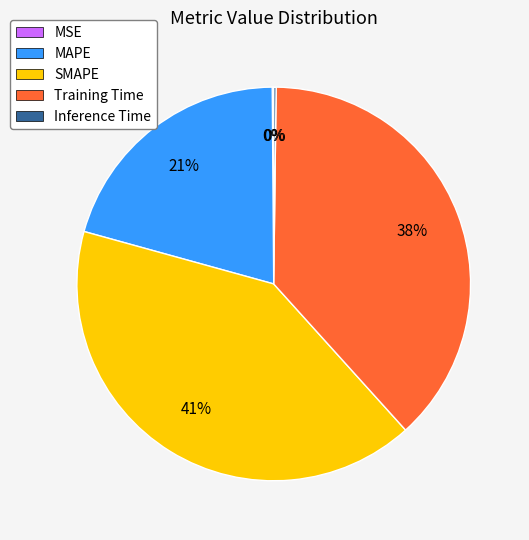

What percentage is the MAPE slice, to the nearest percent?

21%